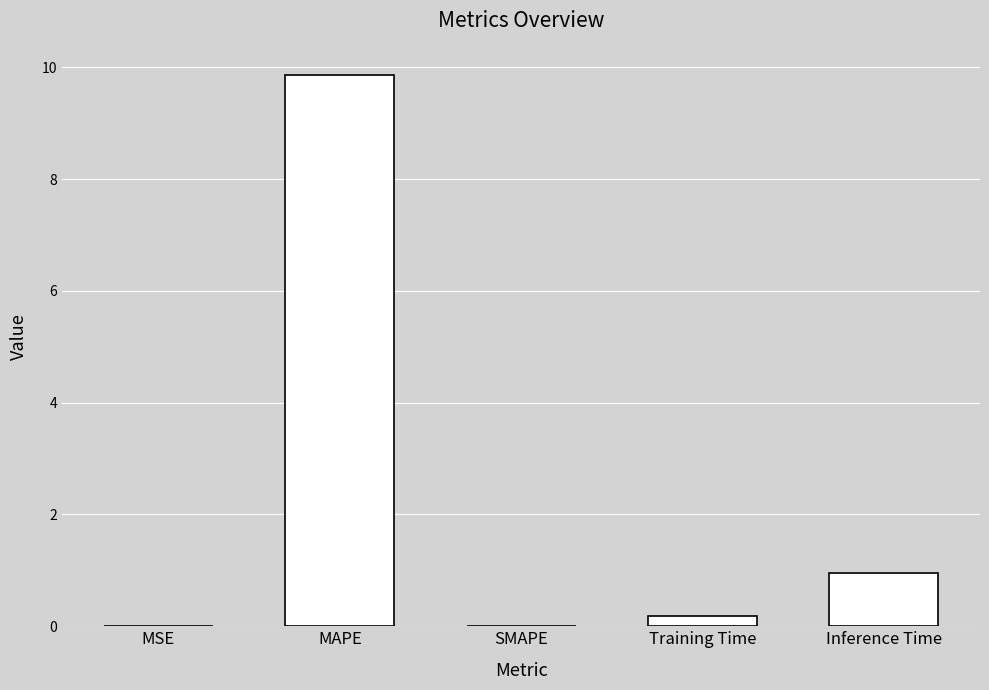

What is the maximum value shown in the chart?

9.9